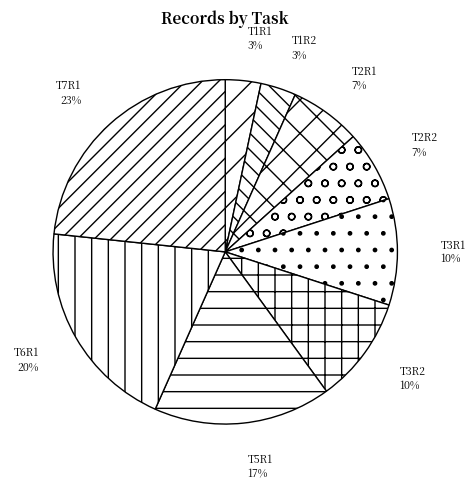

Is there a majority slice in this chart?

No